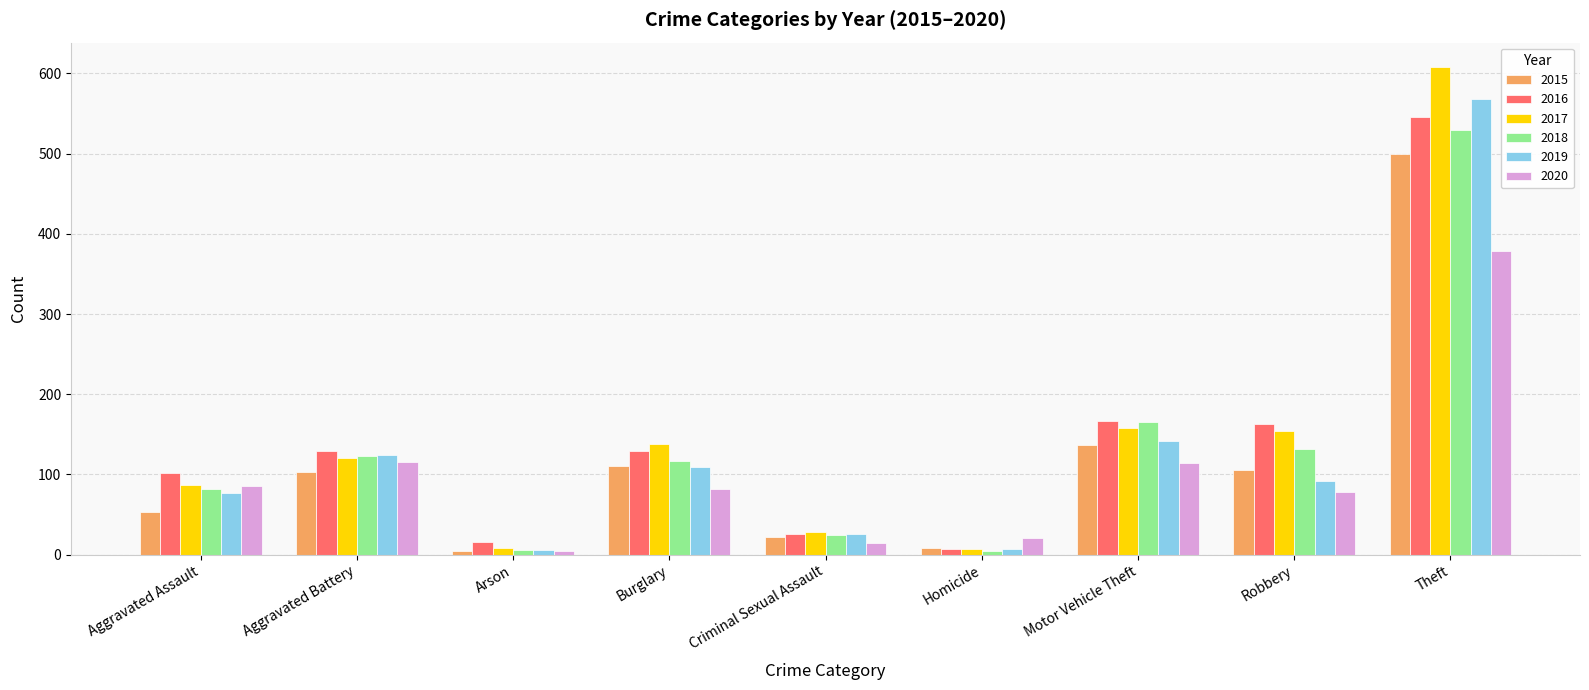

Which series has the largest range (max minus min)?

2017